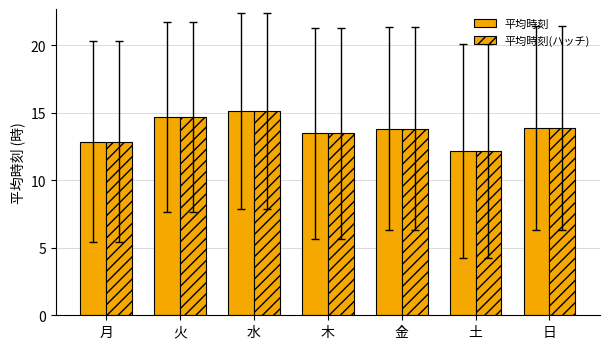

How many categories are shown in the chart?

7